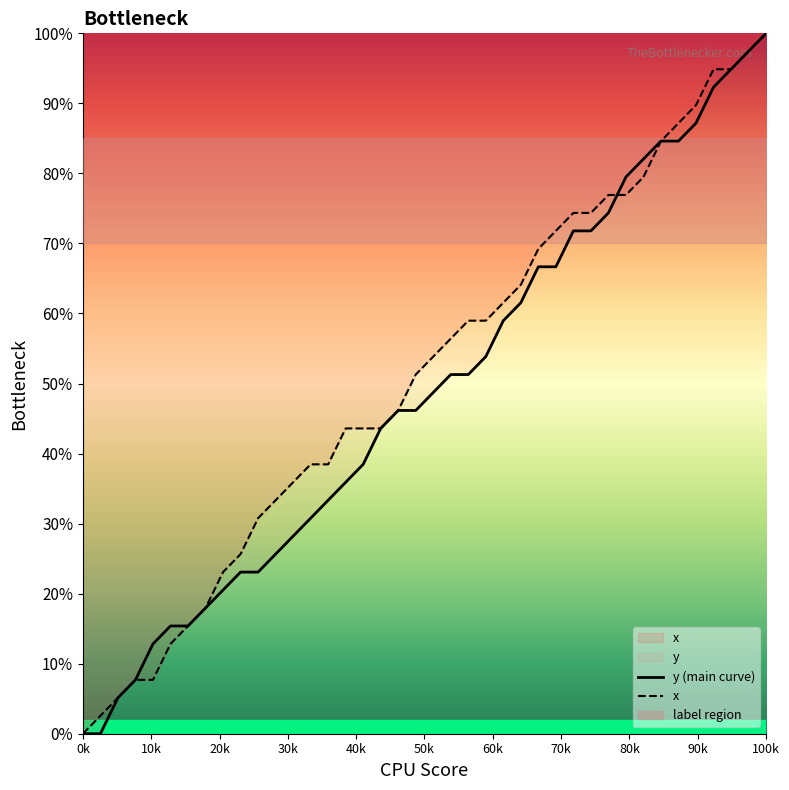

What is the sum of all x values?

2048.7